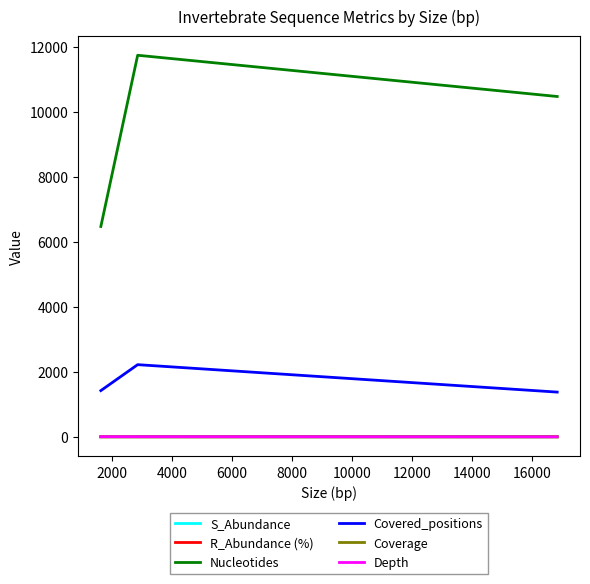

Which series has the largest total across all categories?

Nucleotides